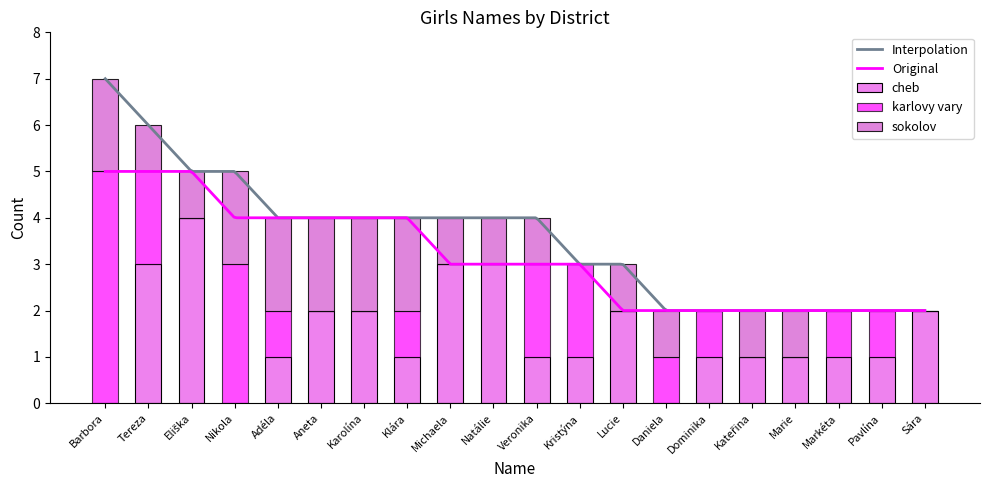

Reading left to right, what are all the values shown in this chart?

cheb: 0	3	4	0	1	2	2	1	3	3	1	1	2	0	1	1	1	1	1	2
karlovy vary: 5	2	0	3	1	0	0	1	0	0	2	2	0	1	1	0	0	1	1	0
sokolov: 2	1	1	2	2	2	2	2	1	1	1	0	1	1	0	1	1	0	0	0